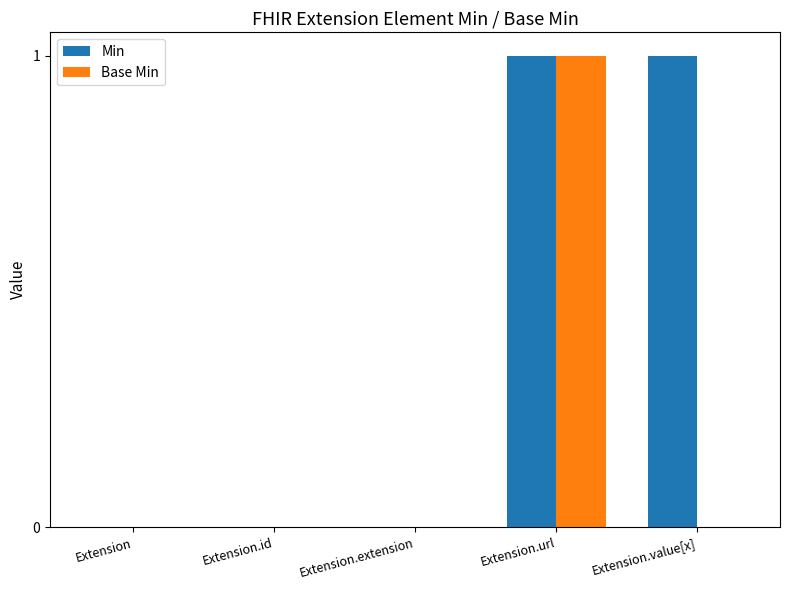

True or false: Min has a value of 2 at Extension.url.

False